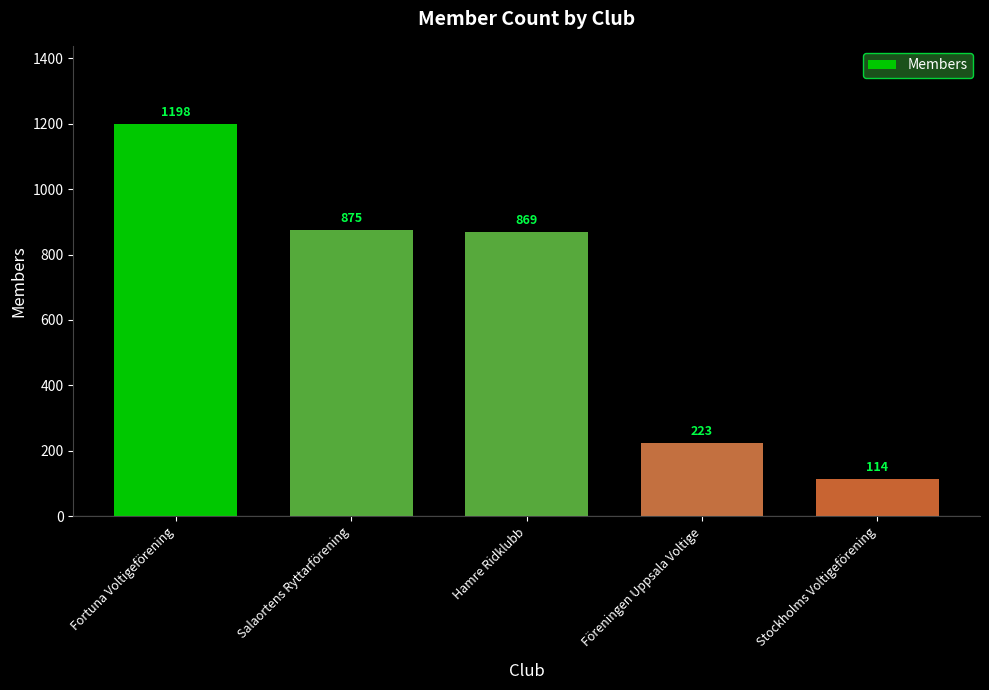

Rank the categories by value from lowest to highest.

Stockholms Voltigeförening, Föreningen Uppsala Voltige, Hamre Ridklubb, Salaortens Ryttarförening, Fortuna Voltigeförening